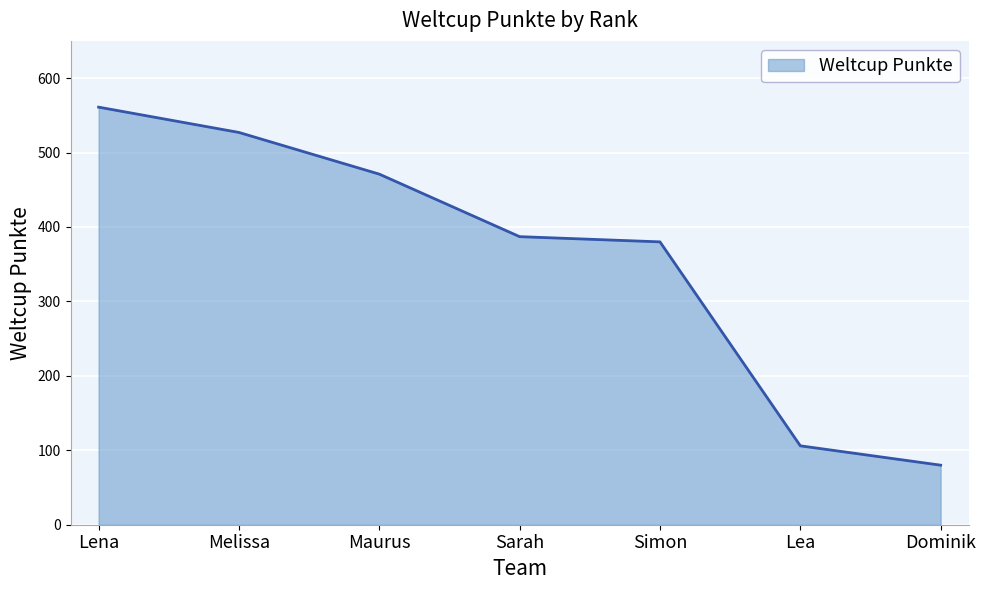

The chart shows a value of 252 at Simon. True or false?

False